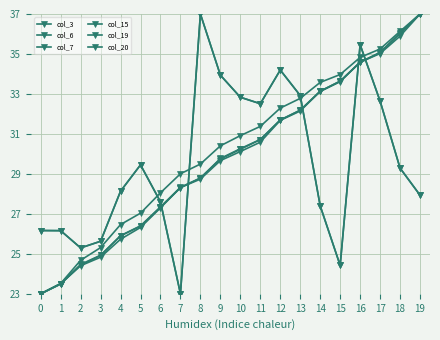

At which label does col_6 reach its peak?

19